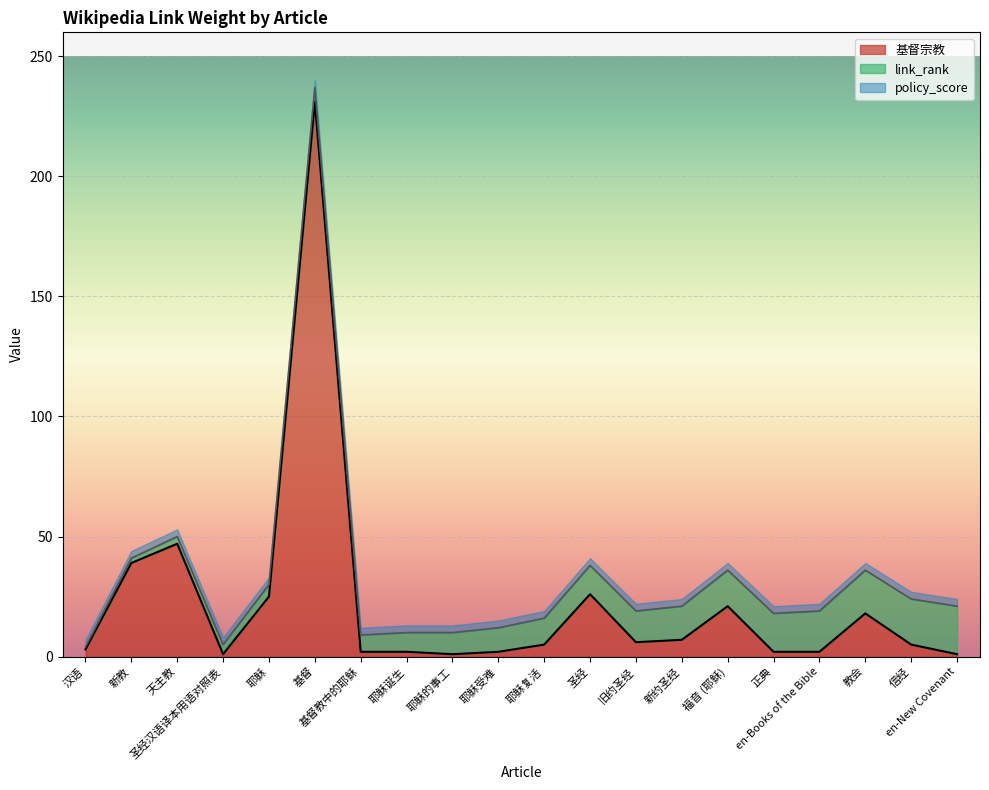

At how many categories does at least one series exceed 79?

1